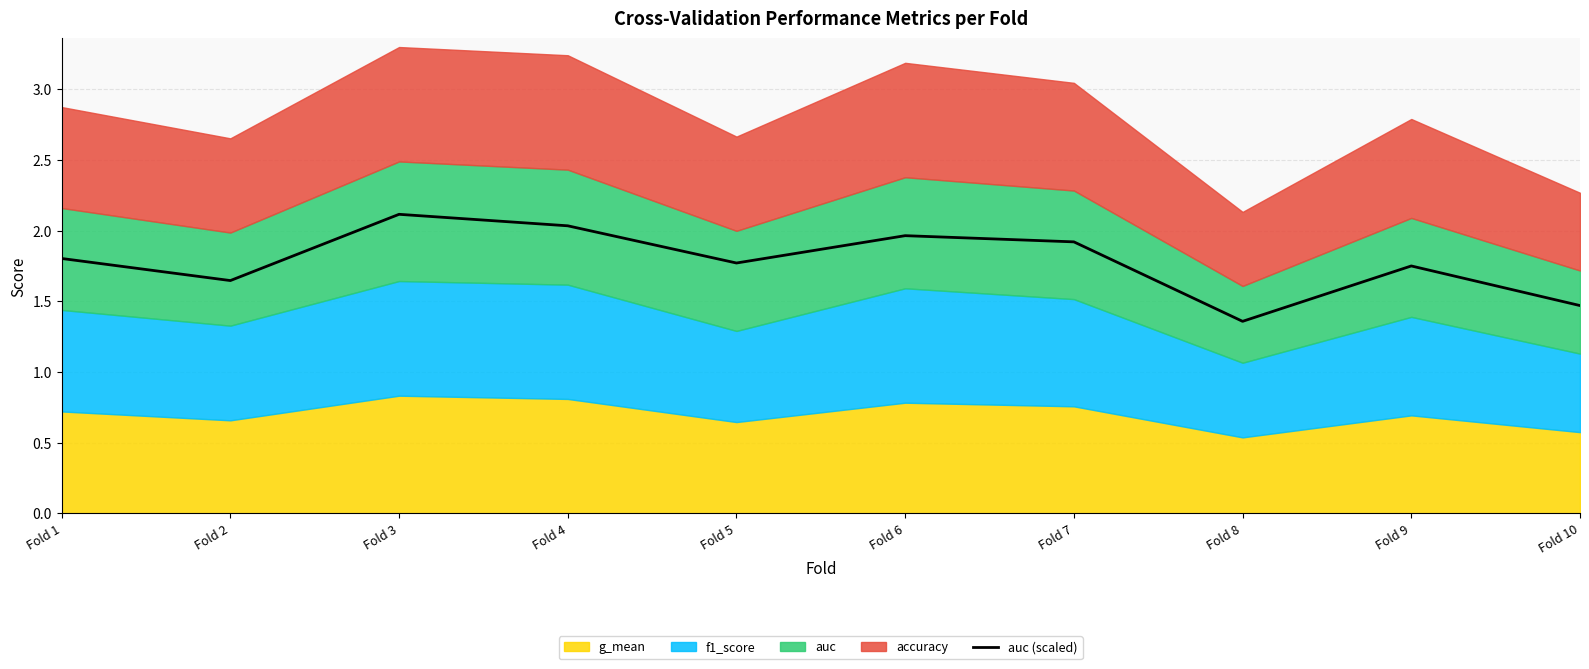

Read the value at Fold 5.

1.8